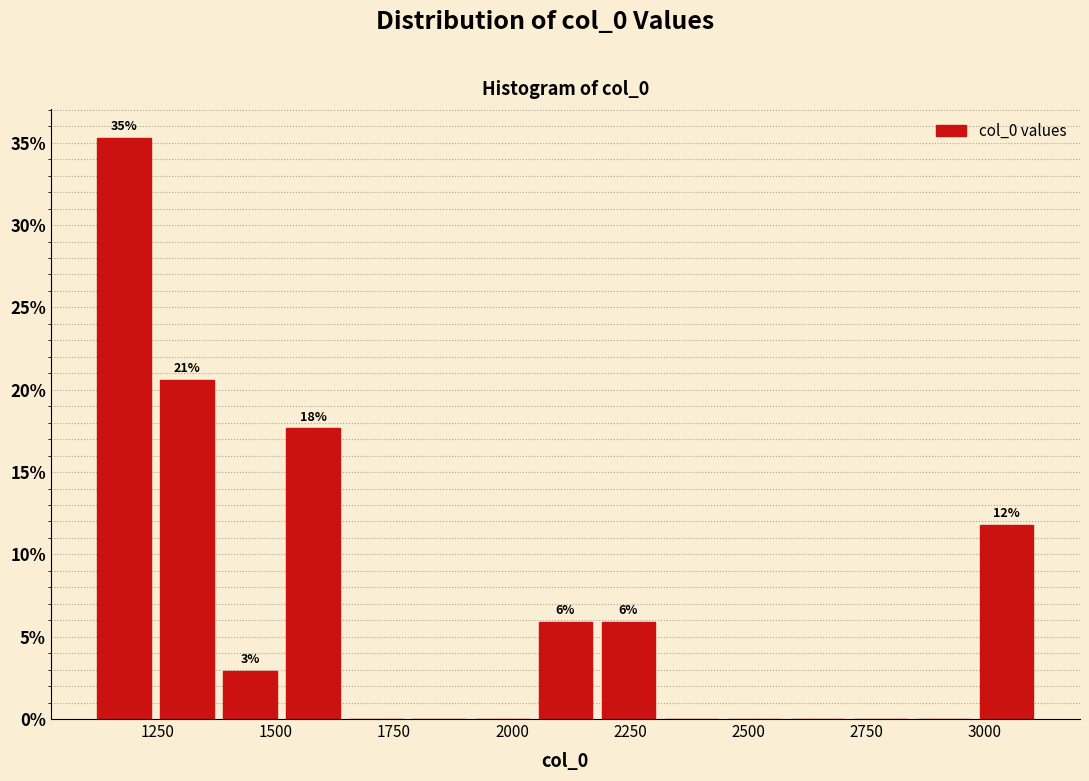

Read against the x-axis, roughly where is the centre of the tallest bar?

1200